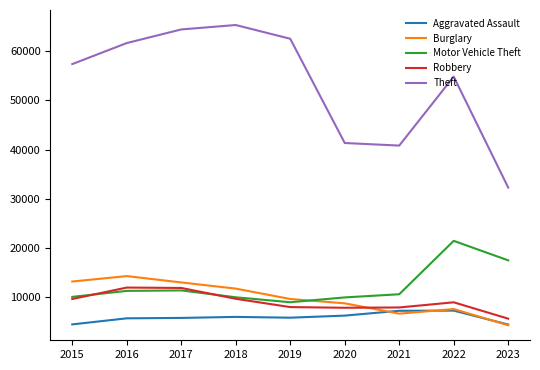

Between 2015 and 2017, which series saw the biggest shift?

Theft